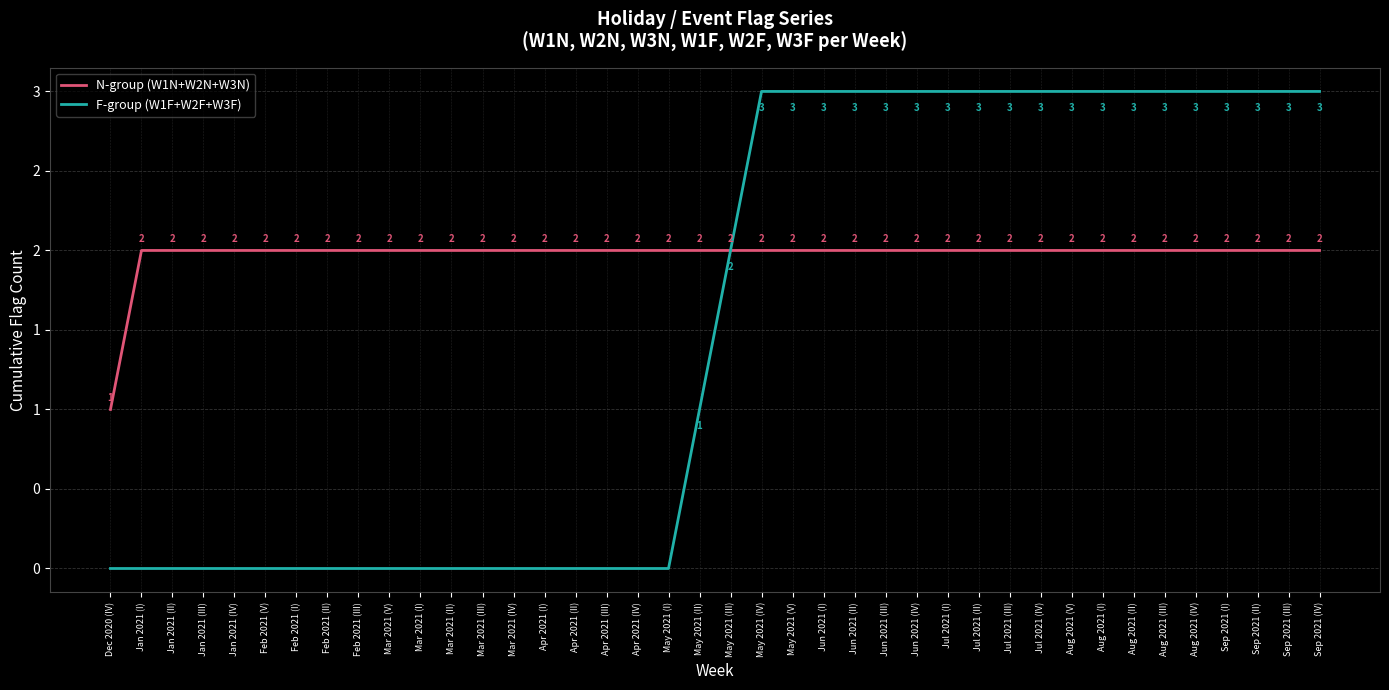

Rank the categories by N-group (W1N+W2N+W3N) value from highest to lowest.

Jan 2021 (I), Jan 2021 (II), Jan 2021 (III), Jan 2021 (IV), Feb 2021 (V), Feb 2021 (I), Feb 2021 (II), Feb 2021 (III), Mar 2021 (V), Mar 2021 (I), Mar 2021 (II), Mar 2021 (III), Mar 2021 (IV), Apr 2021 (I), Apr 2021 (II), Apr 2021 (III), Apr 2021 (IV), May 2021 (I), May 2021 (II), May 2021 (III), May 2021 (IV), May 2021 (V), Jun 2021 (I), Jun 2021 (II), Jun 2021 (III), Jun 2021 (IV), Jul 2021 (I), Jul 2021 (II), Jul 2021 (III), Jul 2021 (IV), Aug 2021 (V), Aug 2021 (I), Aug 2021 (II), Aug 2021 (III), Aug 2021 (IV), Sep 2021 (I), Sep 2021 (II), Sep 2021 (III), Sep 2021 (IV), Dec 2020 (IV)